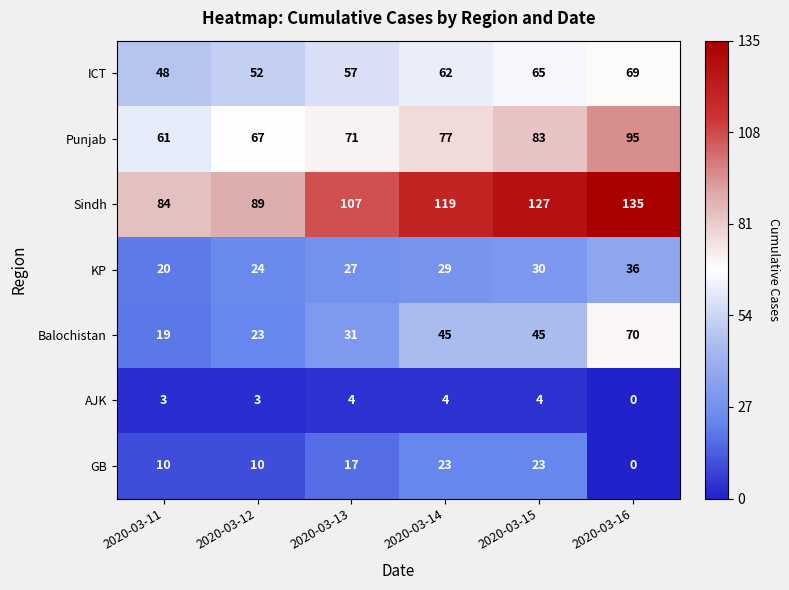

What is the difference between the highest and lowest values at 2020-03-11?

81